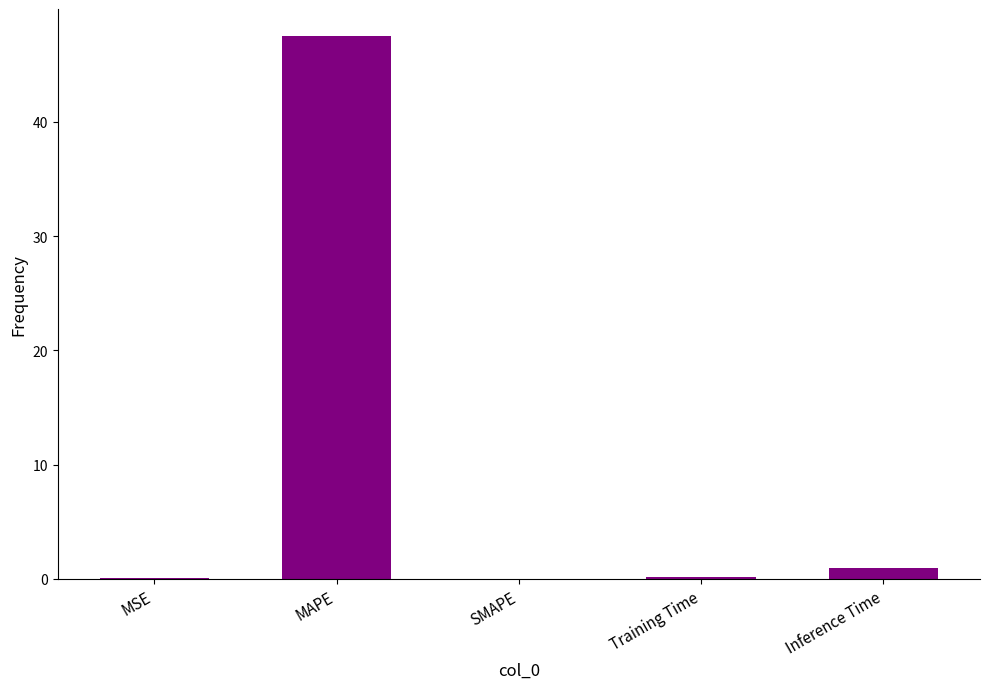

What is the change in value from MAPE to Inference Time?

-46.6